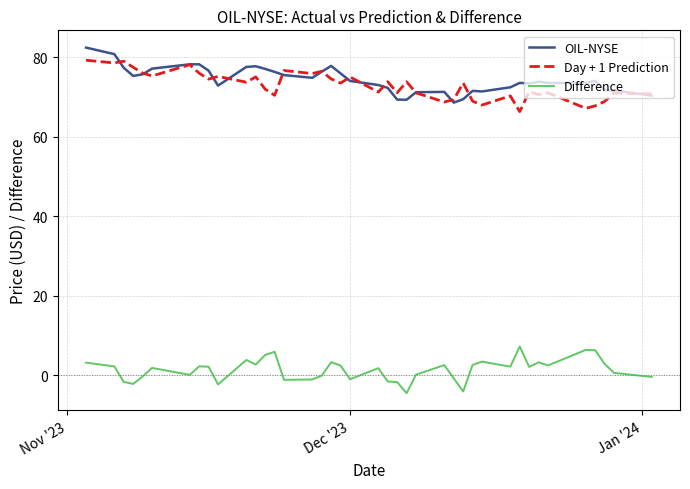

How many lines are shown in the chart?

3